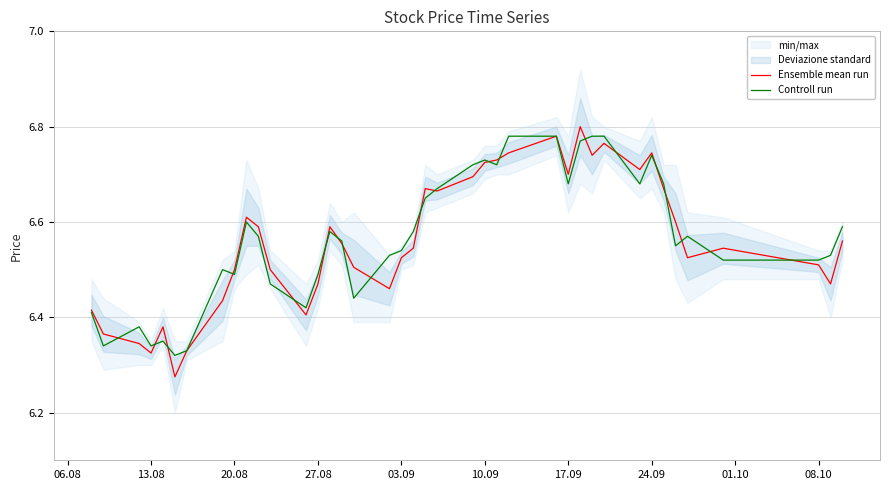

Is it true that Ensemble mean run equals 3.7 at 08.10?

False